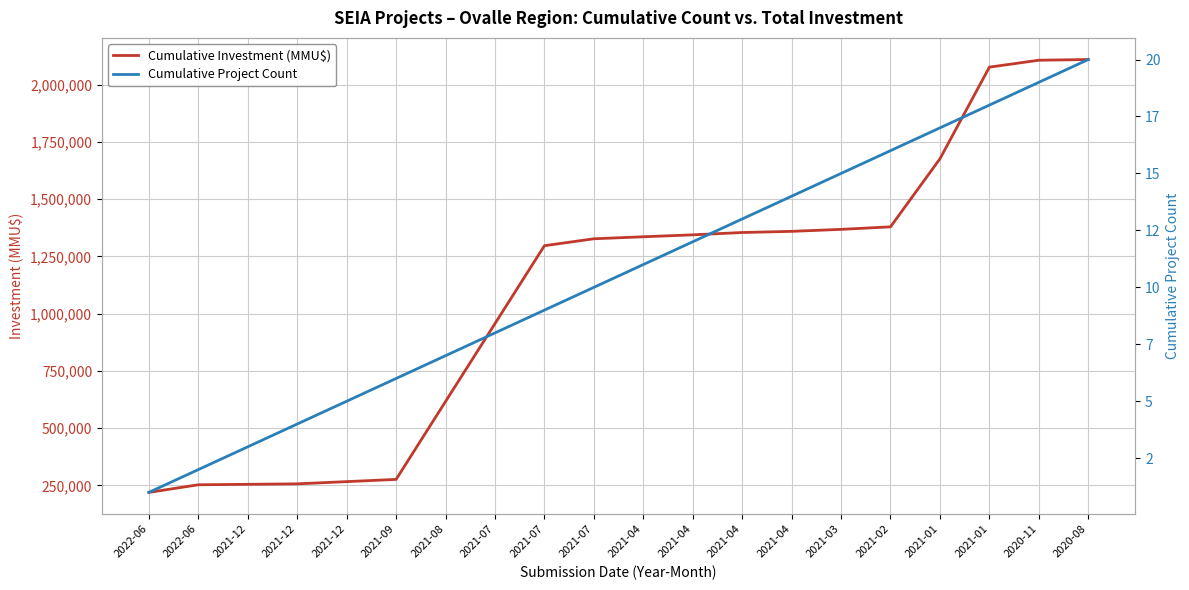

What are all the series names shown in the legend?

Cumulative Investment (MMU$), Cumulative Project Count